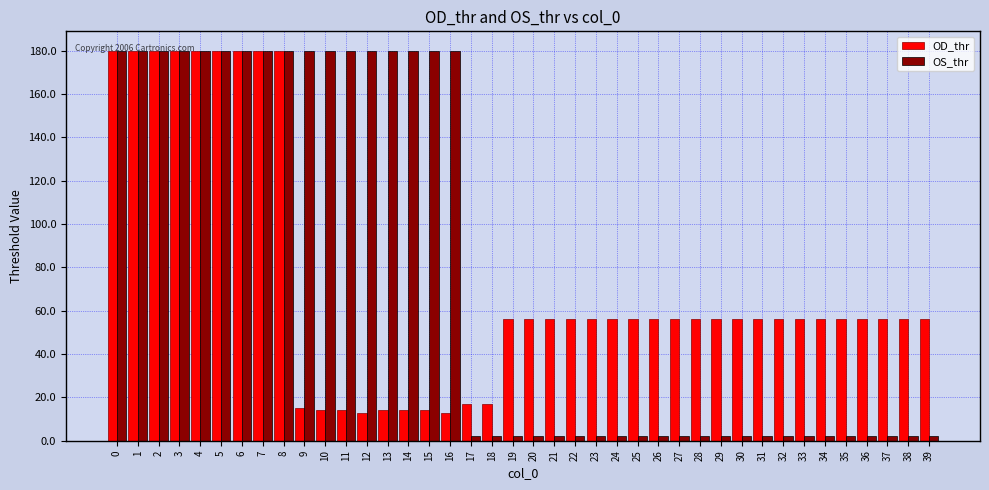

Which series has the largest total across all categories?

OS_thr